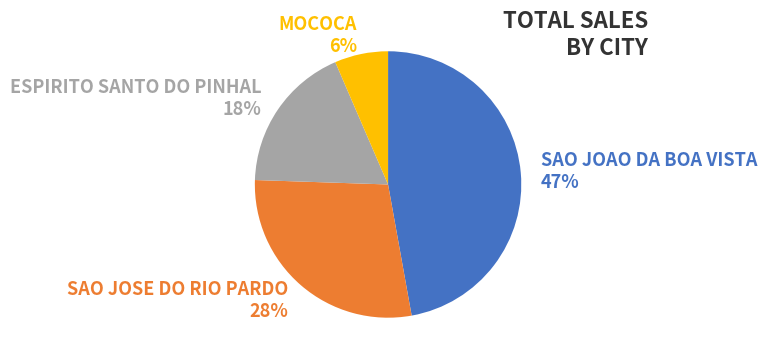

Which category has the smallest portion of the pie?

MOCOCA 6%